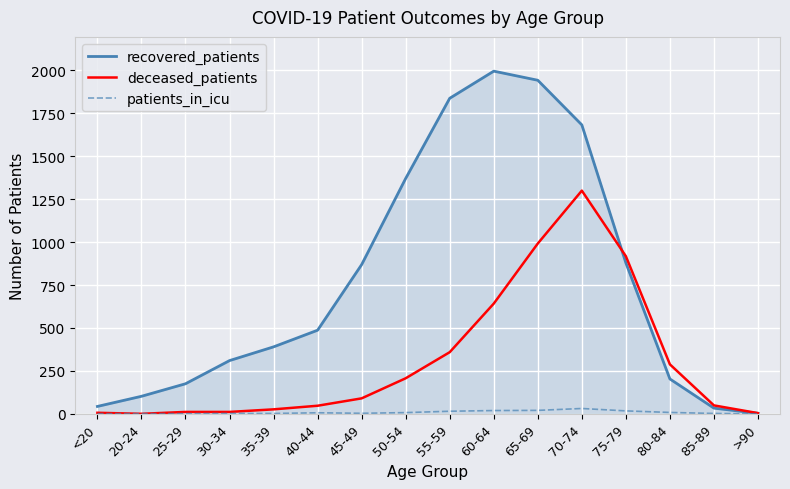

The deceased_patients series shows 134 at 60-64. True or false?

False